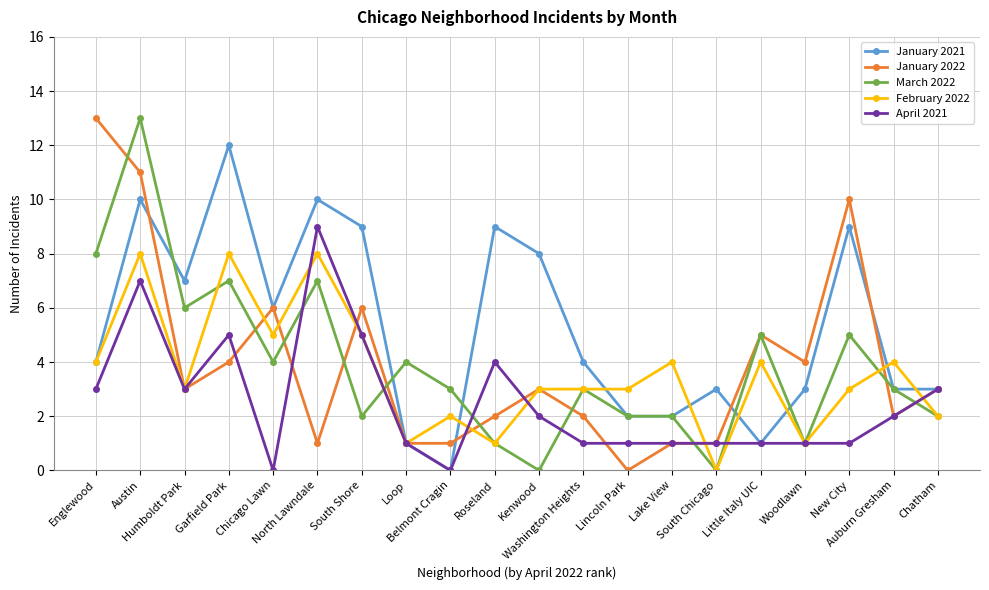

What is the sum of all April 2021 values?

51